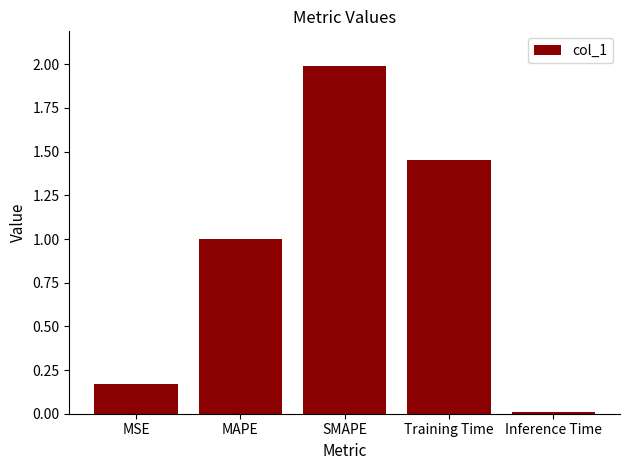

What is the difference between the second highest and second lowest values?

1.3